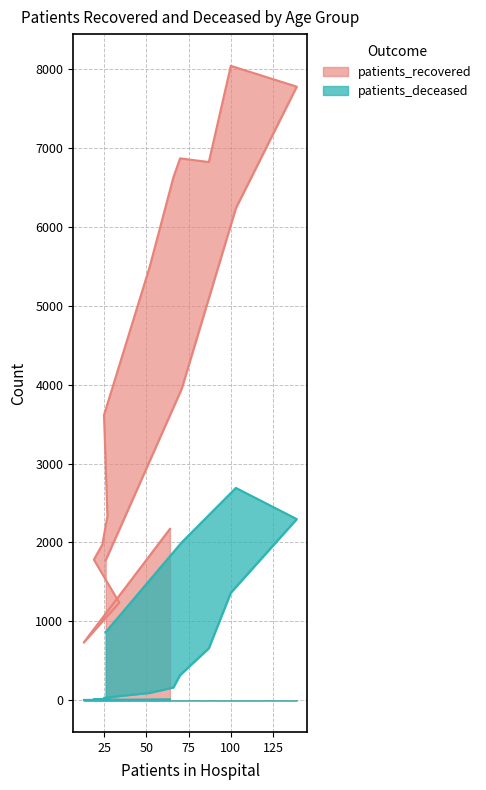

How many interior local valleys does the patients_deceased series have?

1